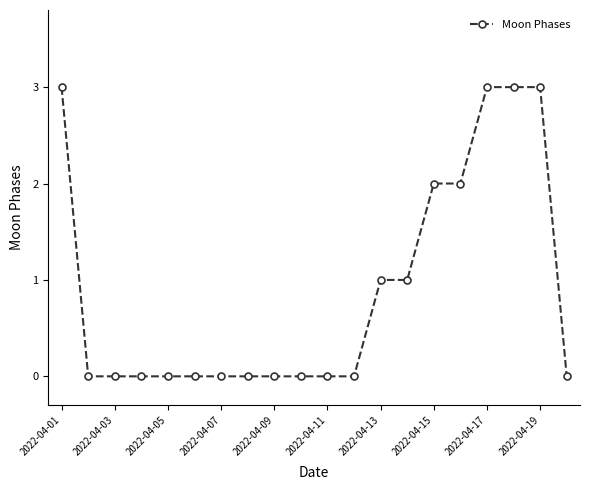

What is the value of the 15th point from the left?

2